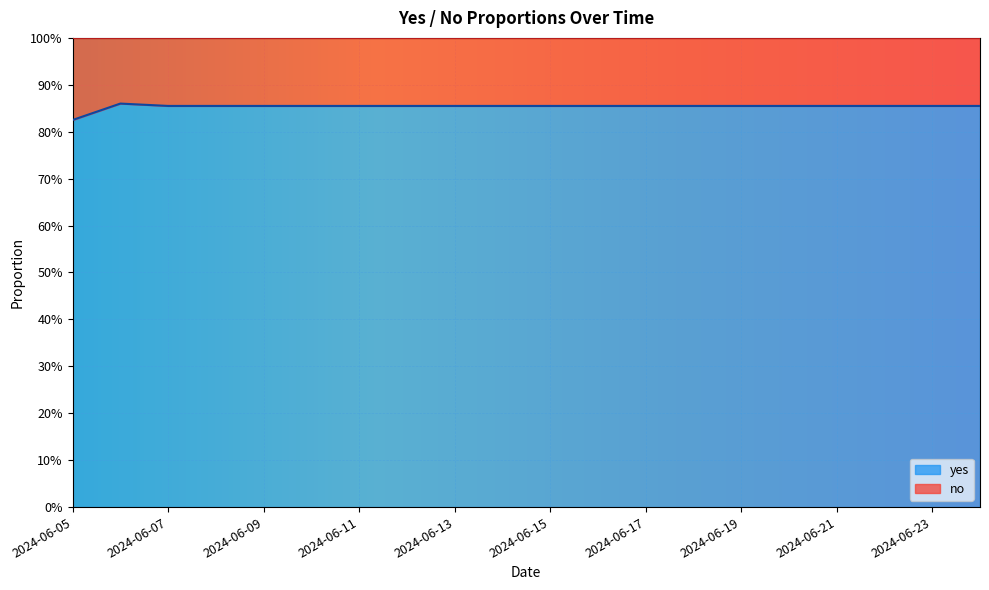

List the labels in order of value, smallest first.

2024-06-05, 2024-06-07, 2024-06-08, 2024-06-09, 2024-06-10, 2024-06-11, 2024-06-12, 2024-06-13, 2024-06-14, 2024-06-15, 2024-06-16, 2024-06-17, 2024-06-18, 2024-06-19, 2024-06-20, 2024-06-21, 2024-06-22, 2024-06-23, 2024-06-24, 2024-06-06